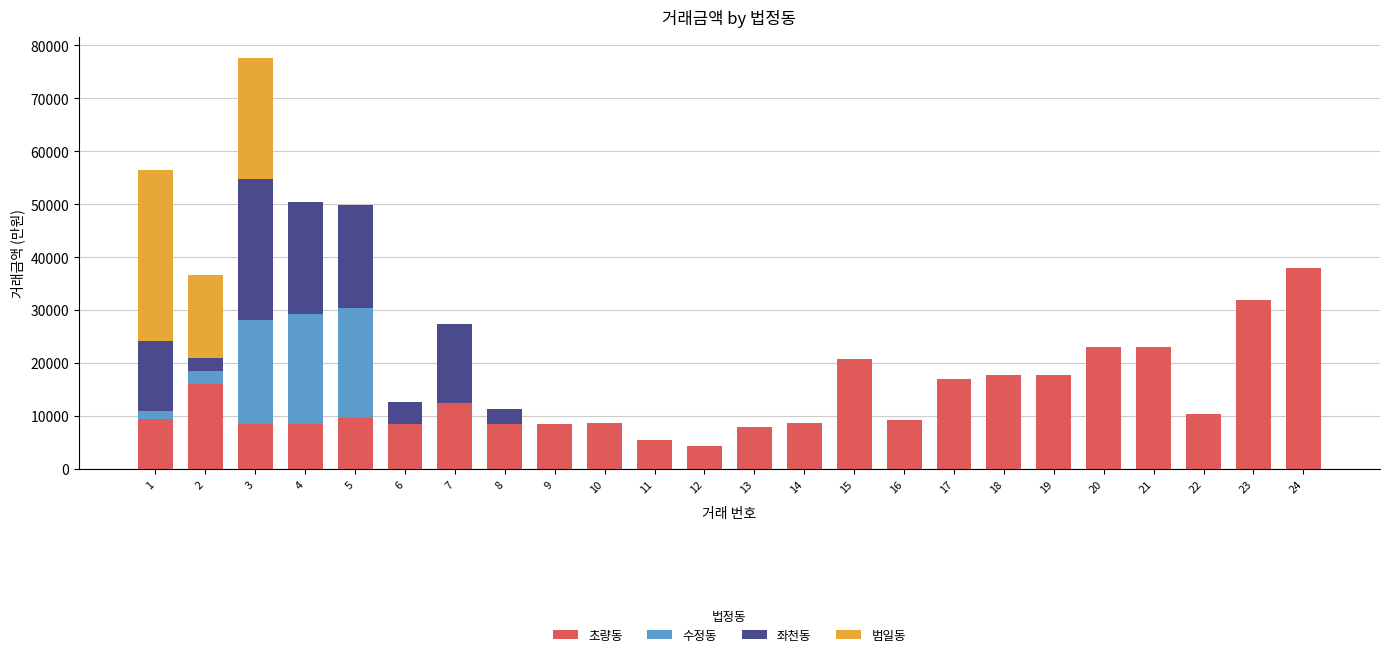

Count the number of data series in this chart.

4